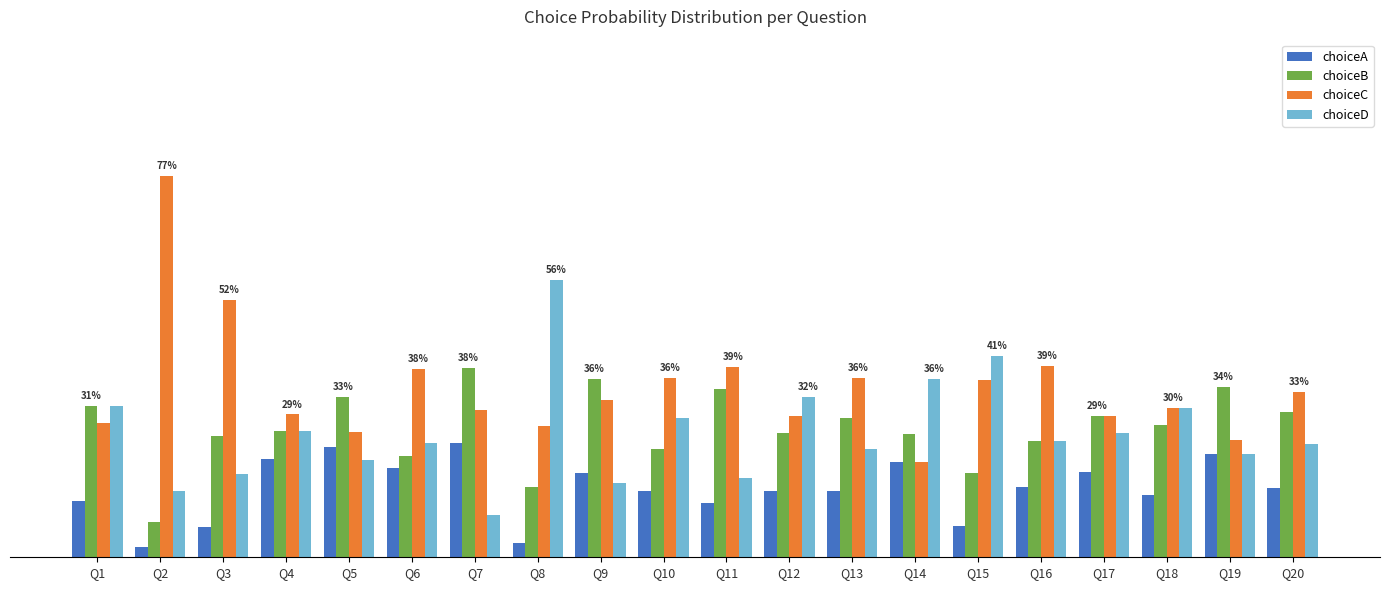

What is the sum of the choiceC values at Q14 and Q6?

0.6